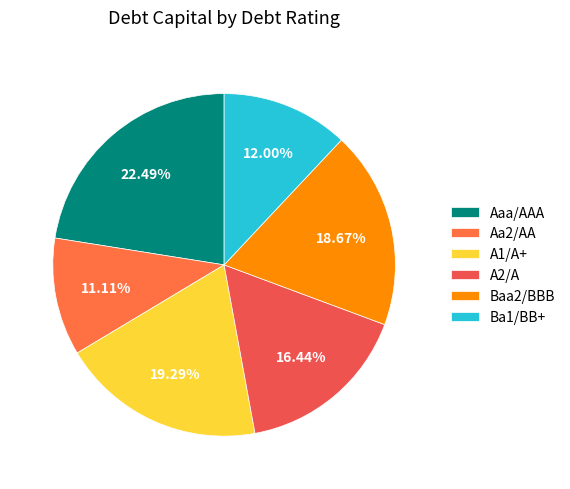

What portion of the pie excludes A2/A?

83.6%